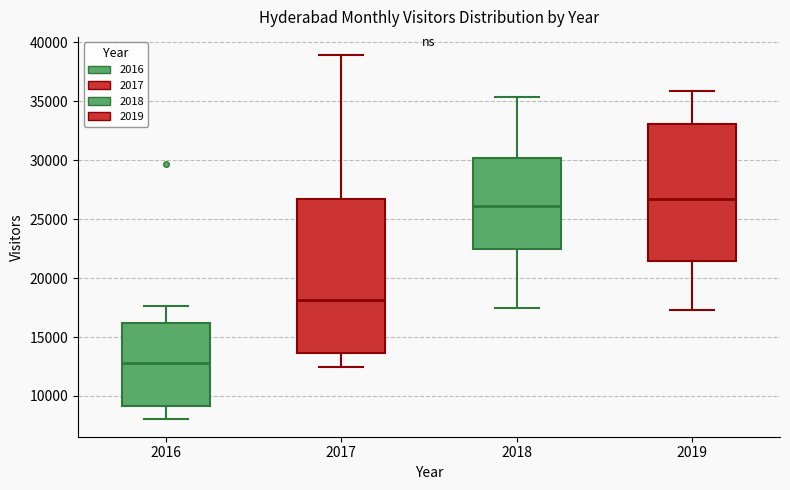

Which box has the highest median line?

2019